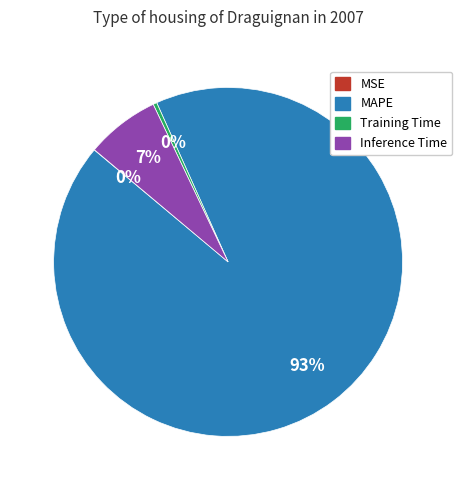

To the nearest percent, what is the average slice percentage?

25%